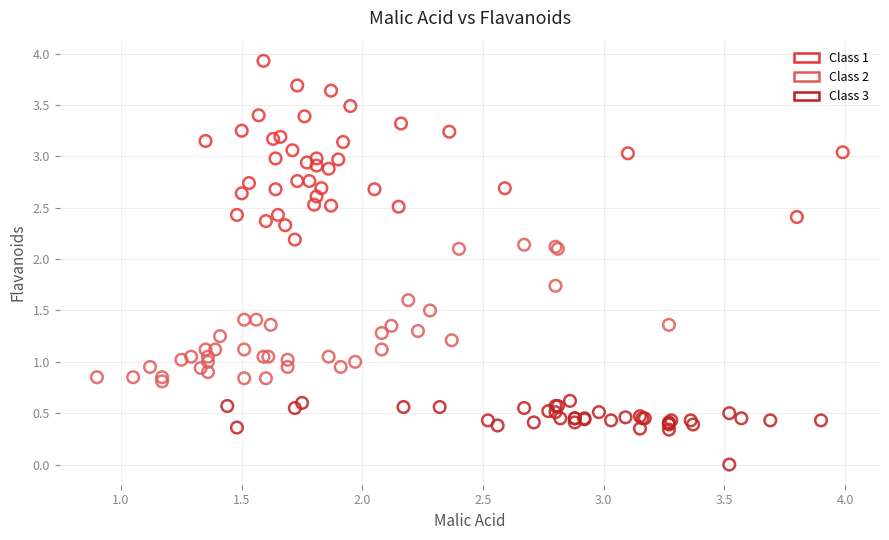

What are all the series names shown in the legend?

Class 1, Class 2, Class 3